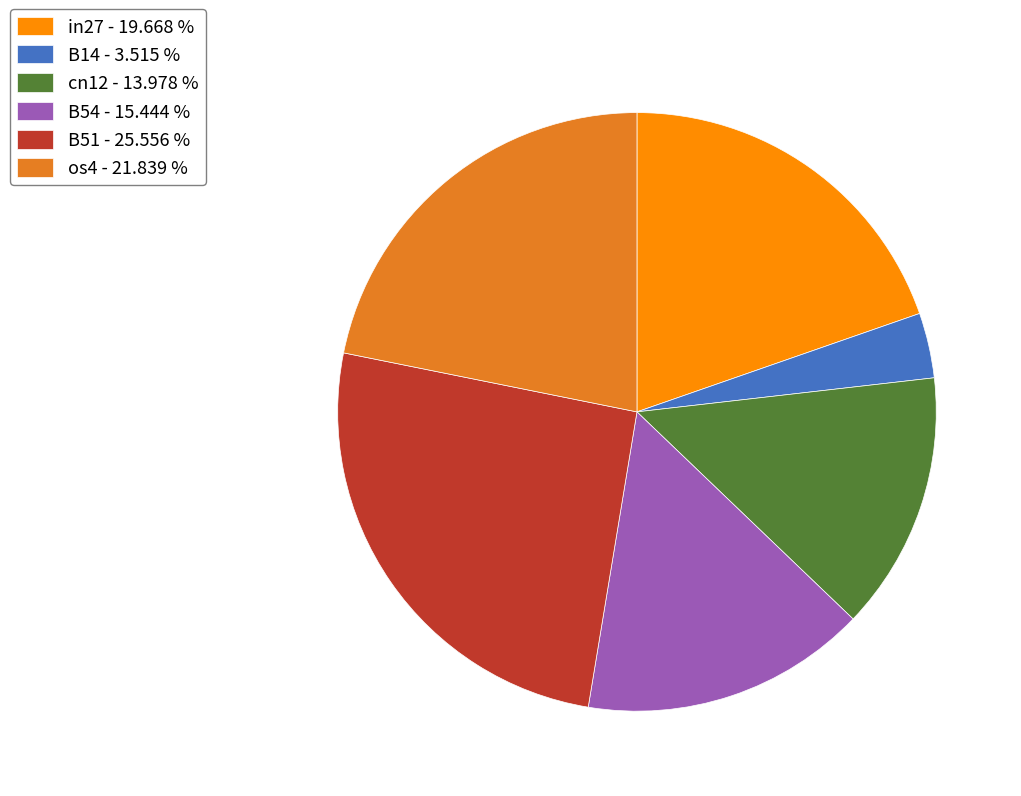

Combined, do os4 - 21.839 % and cn12 - 13.978 % account for over 50%?

No